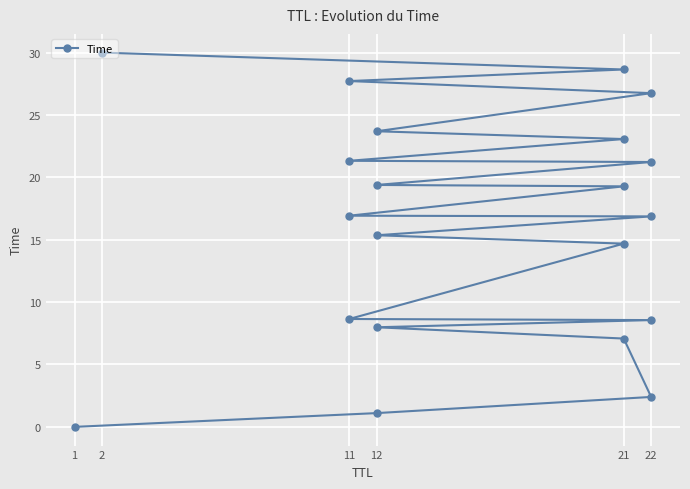

What is the value of the 16th point from the left?

23.1